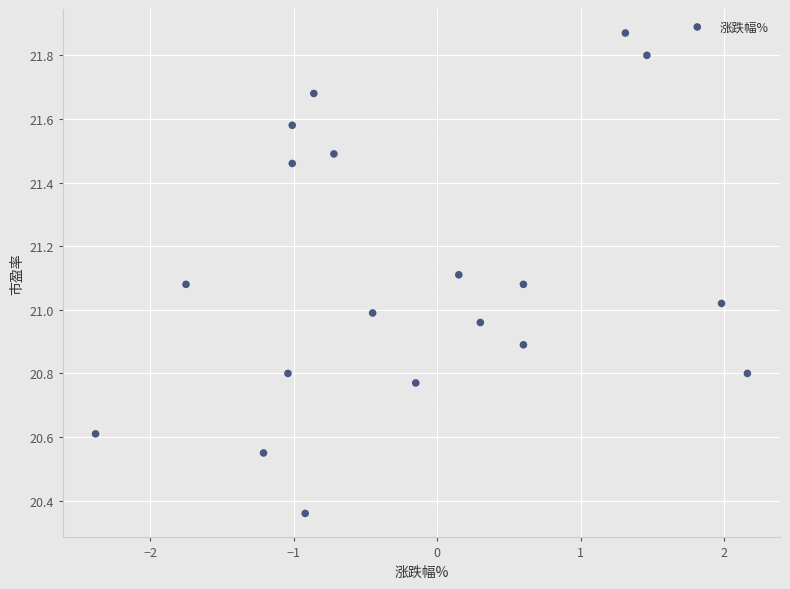

What is the range of X values (max minus min)?

4.5